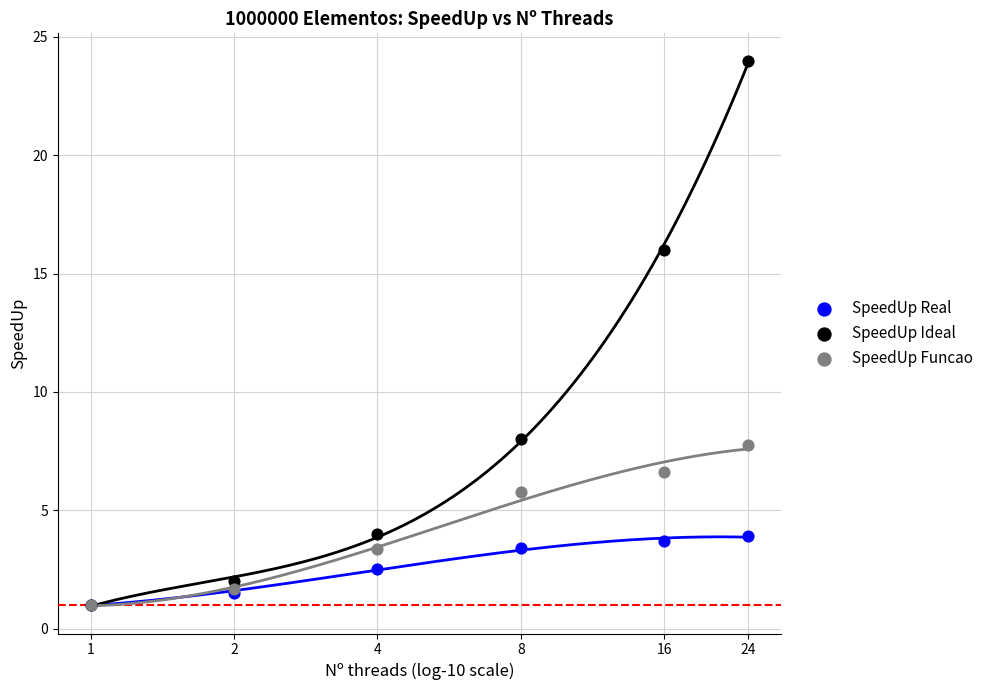

Which series reaches the maximum Y coordinate?

SpeedUp Ideal